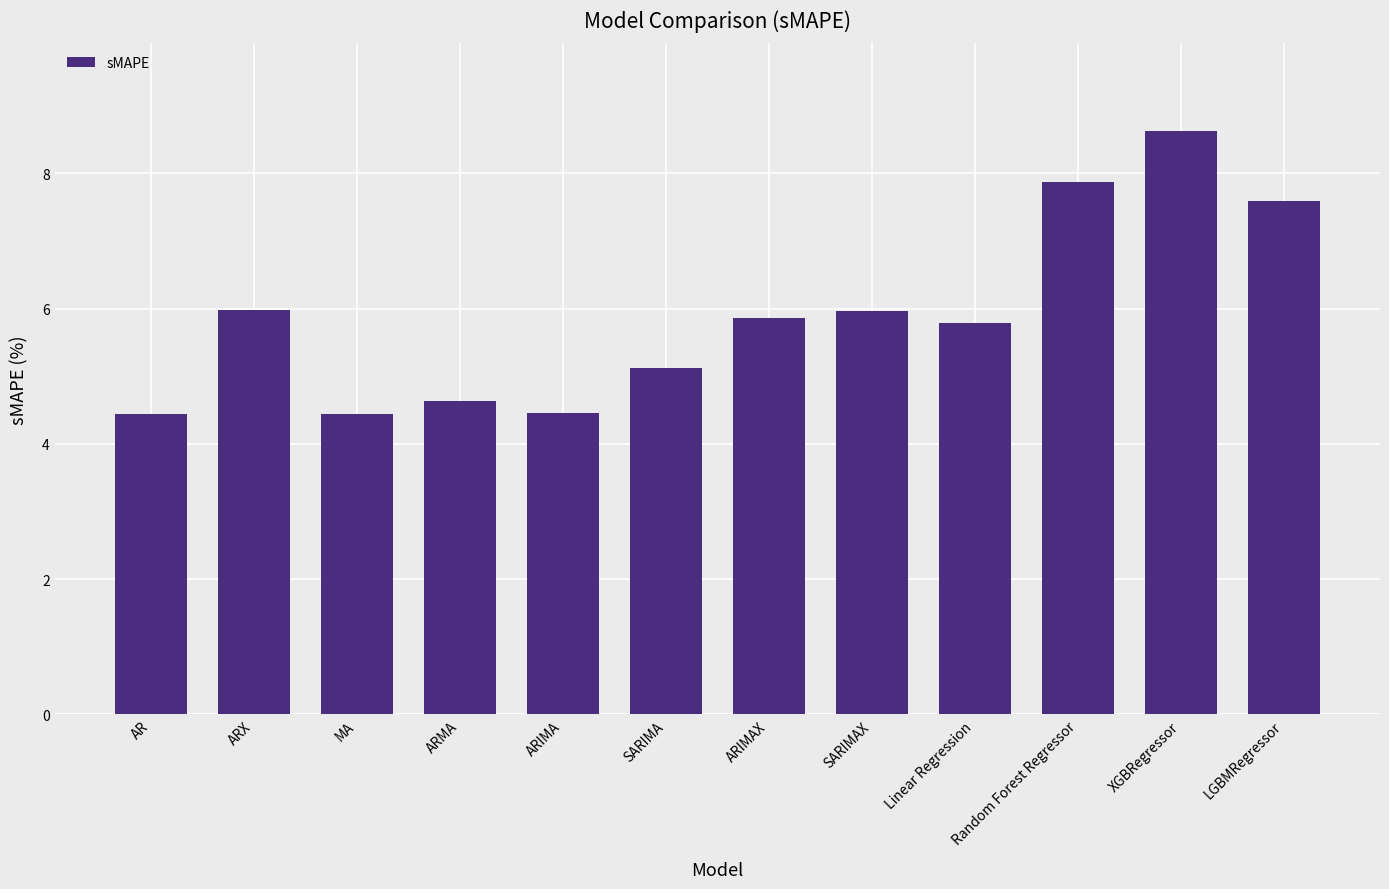

How many values are between 4 and 7?

9